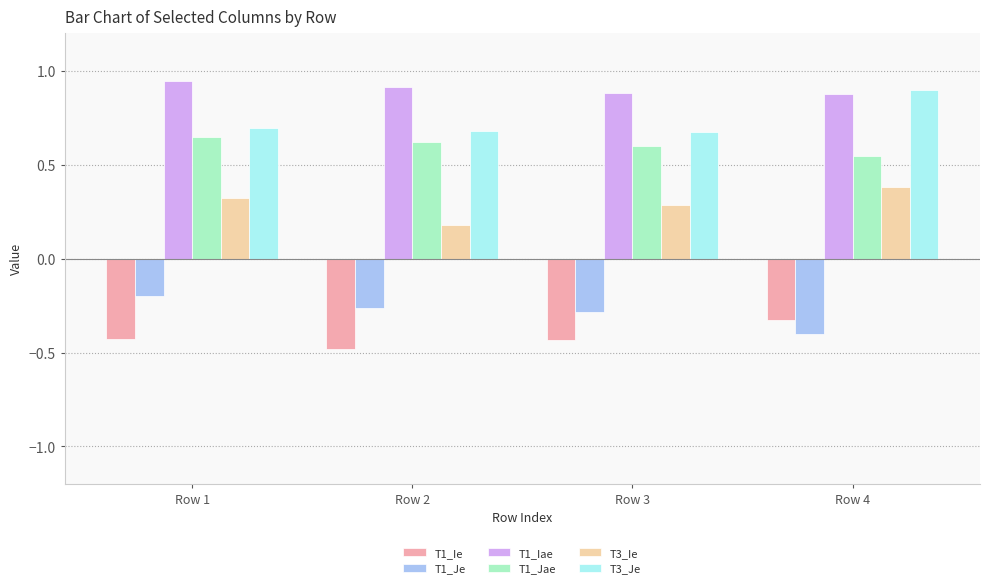

The T1_Ie series shows -0.1 at Row 4. True or false?

False